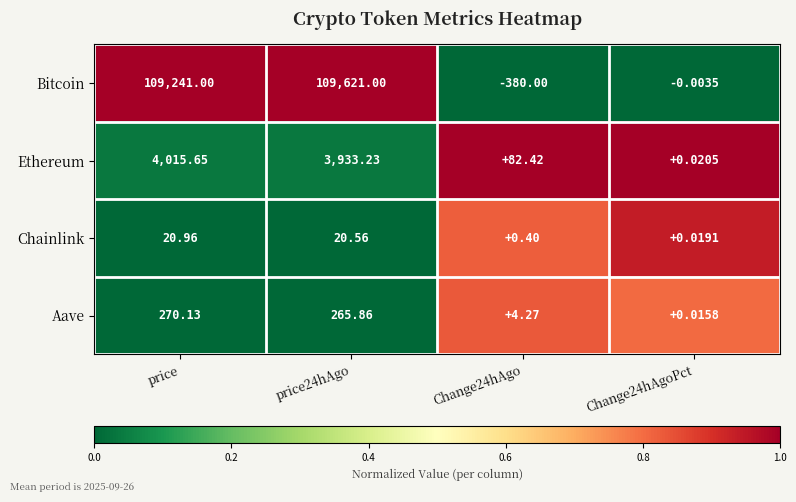

At which label does Aave first exceed 265?

price